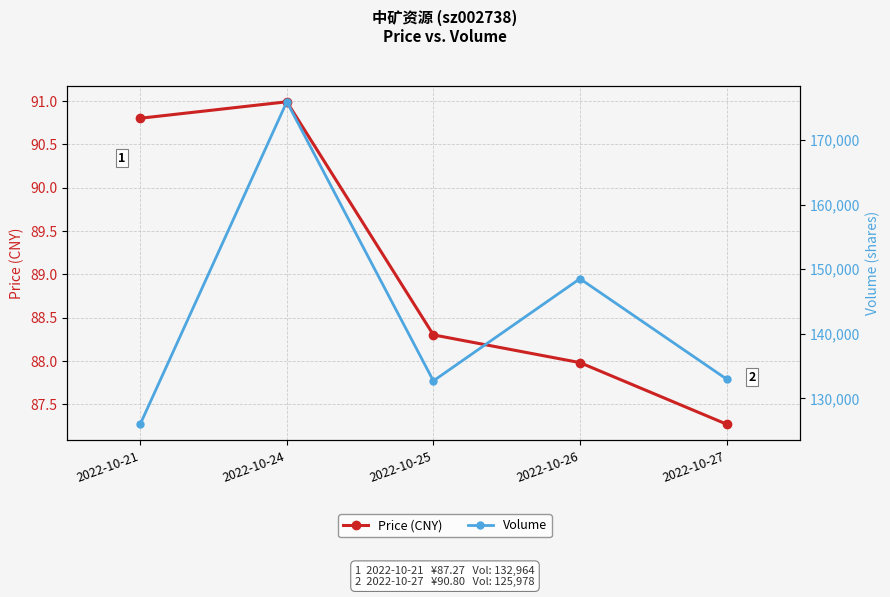

At which category is the sum across all series the highest?

2022-10-24